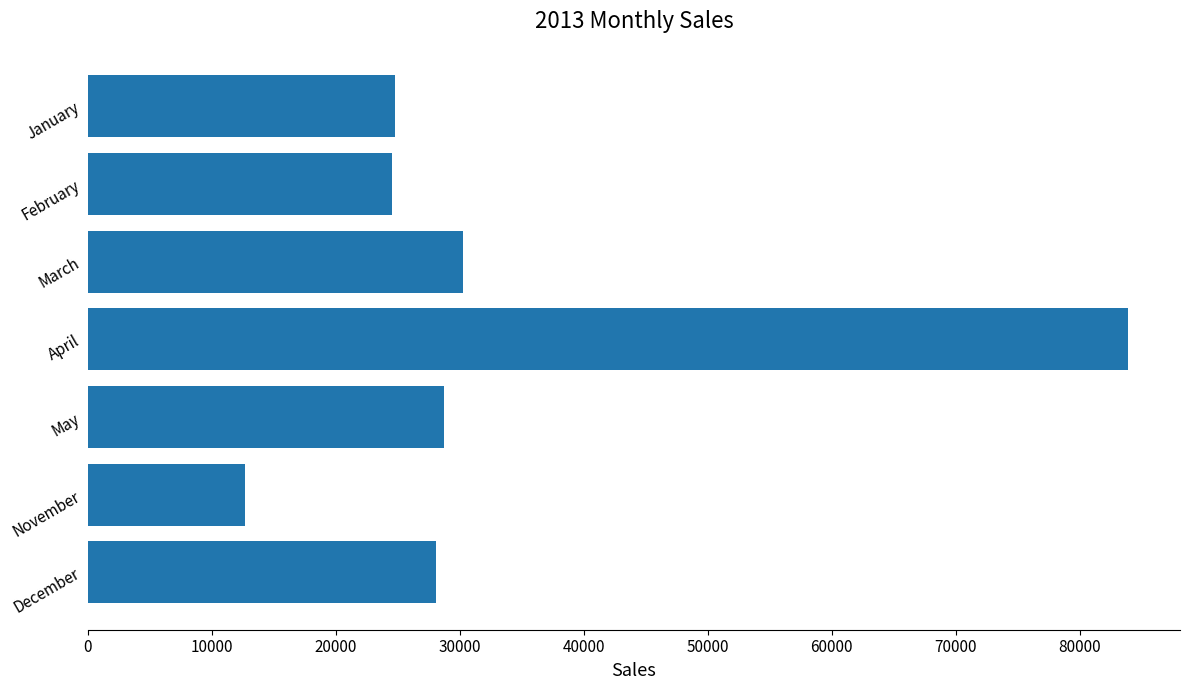

What is the difference between the maximum and second lowest values?

59321.5